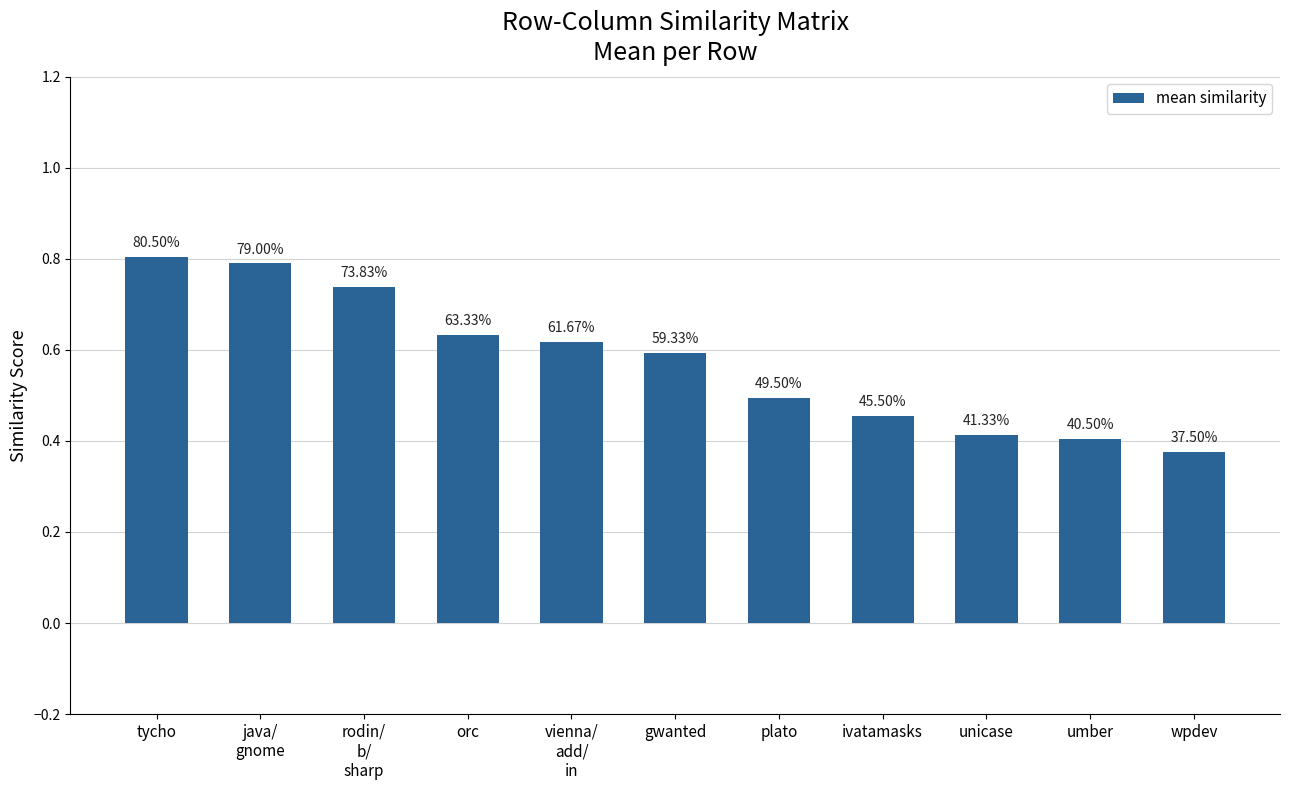

How many bars are there in total?

11